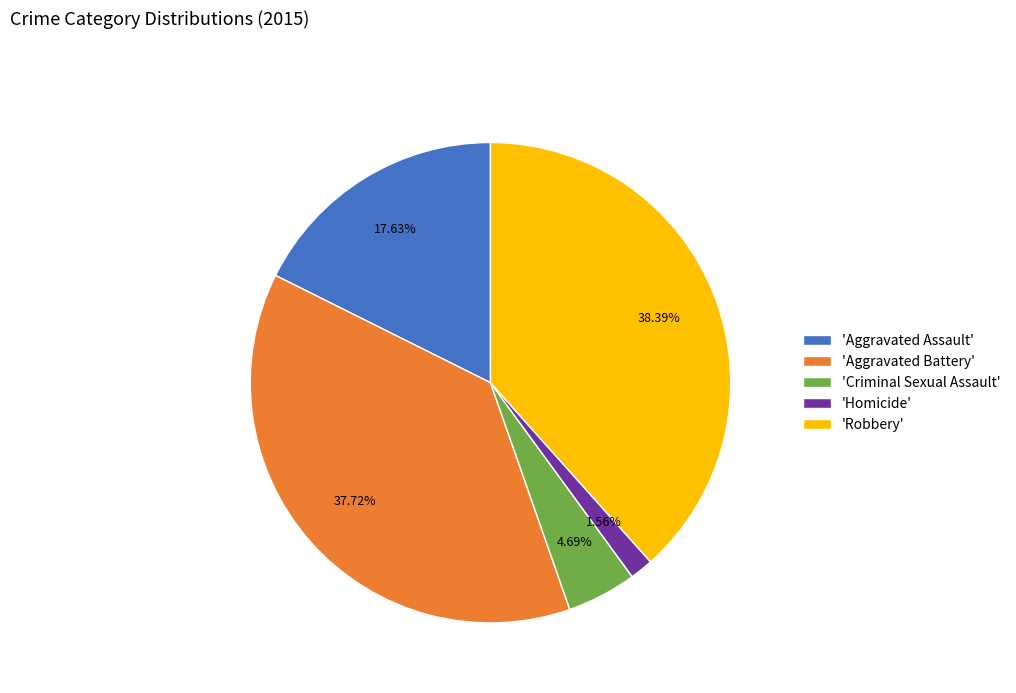

How many segments does this pie chart have?

5